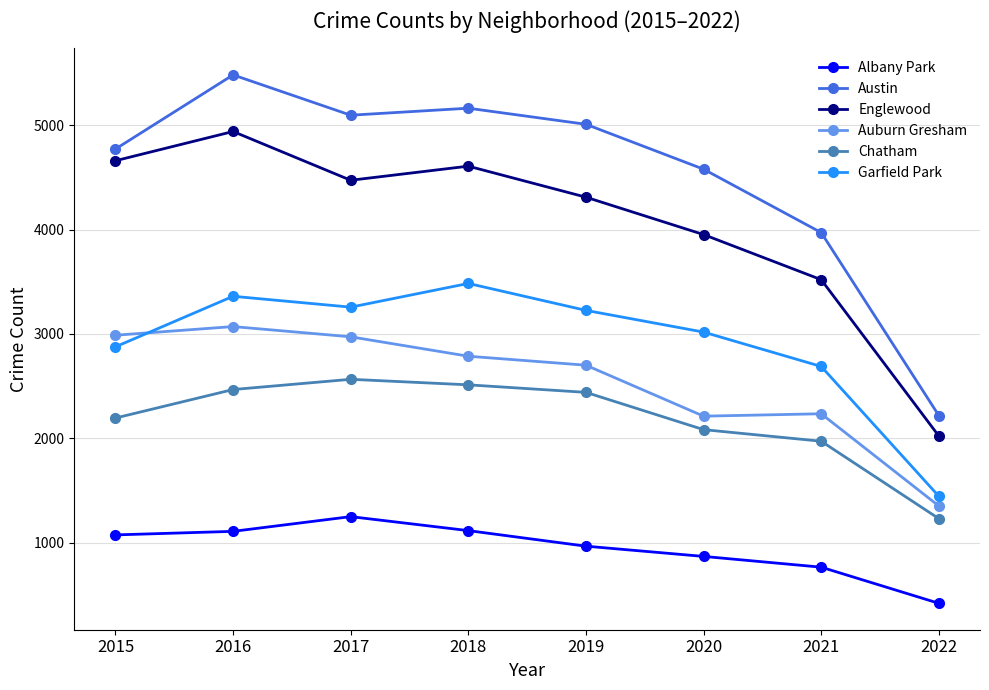

Does the chart display data point markers on the line(s)?

Yes